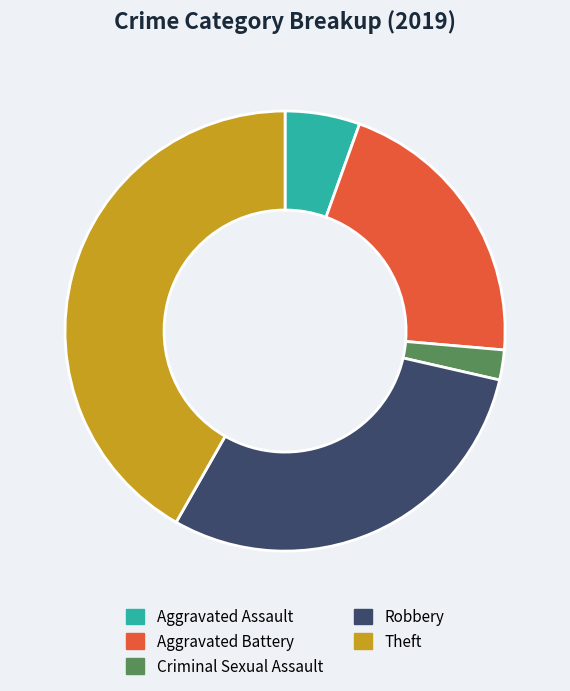

How many slices are in this pie chart?

5